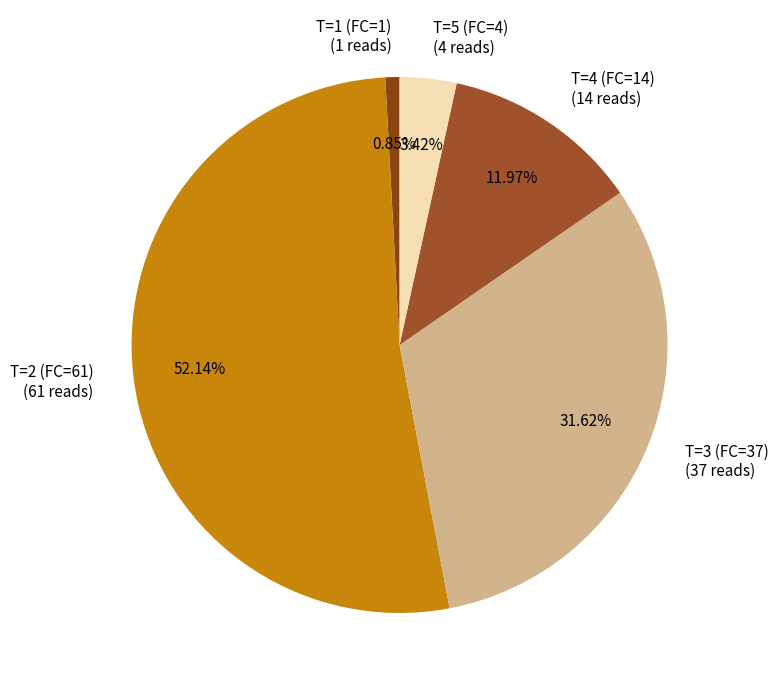

Which category accounts for the majority?

T=2 (FC=61)